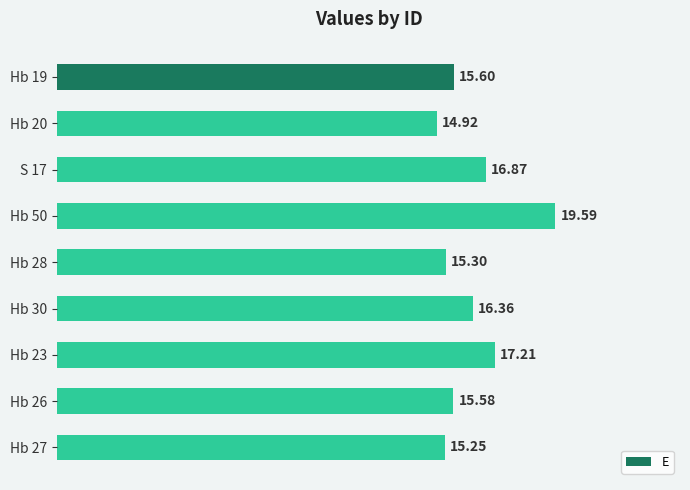

What is the change in value from Hb 23 to Hb 27?

-2.0